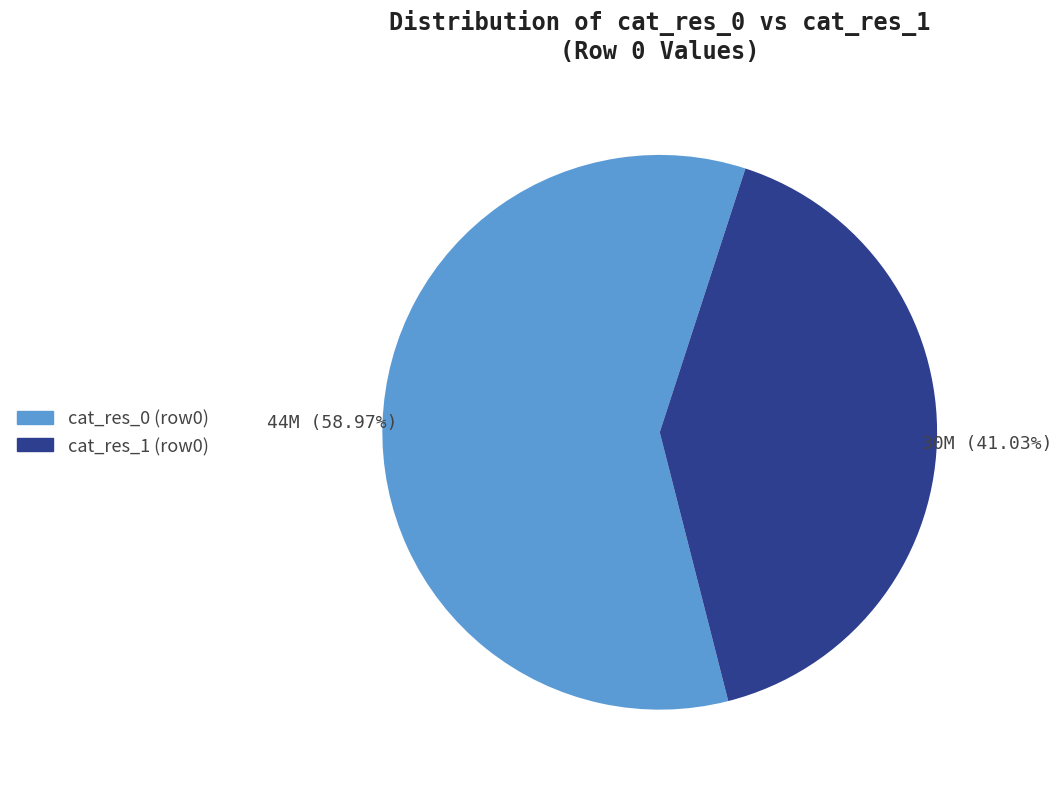

Count the number of slices in the pie.

2